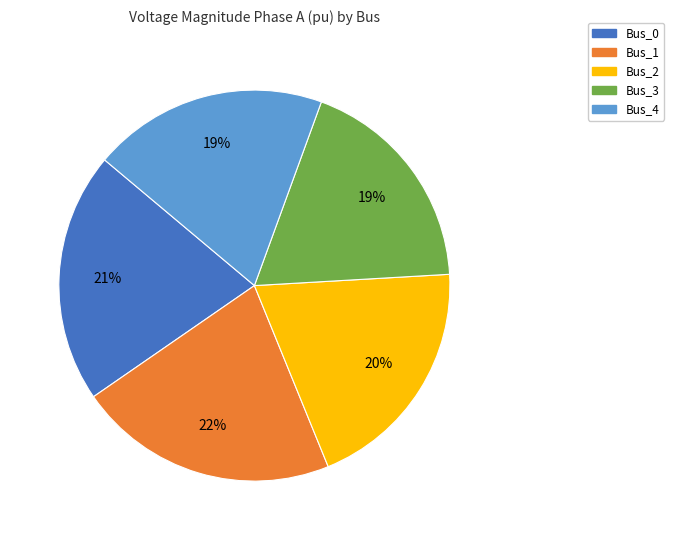

Combined, do Bus_1 and Bus_0 account for over 50%?

No